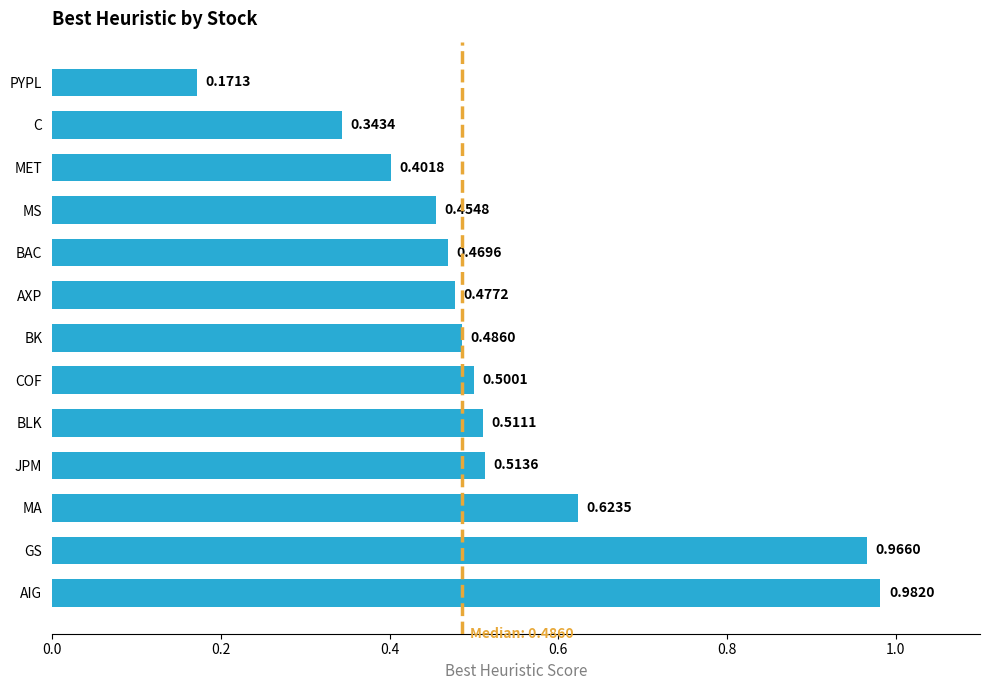

What is the change in value from AIG to C?

-0.6